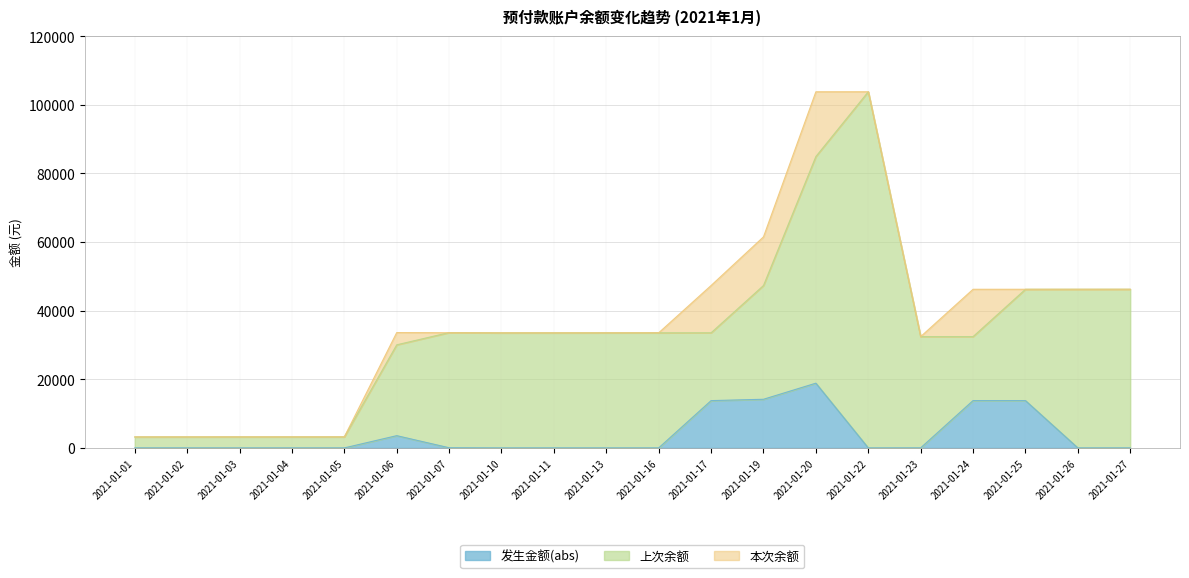

Which label corresponds to the smallest value in the chart?

2021-01-03